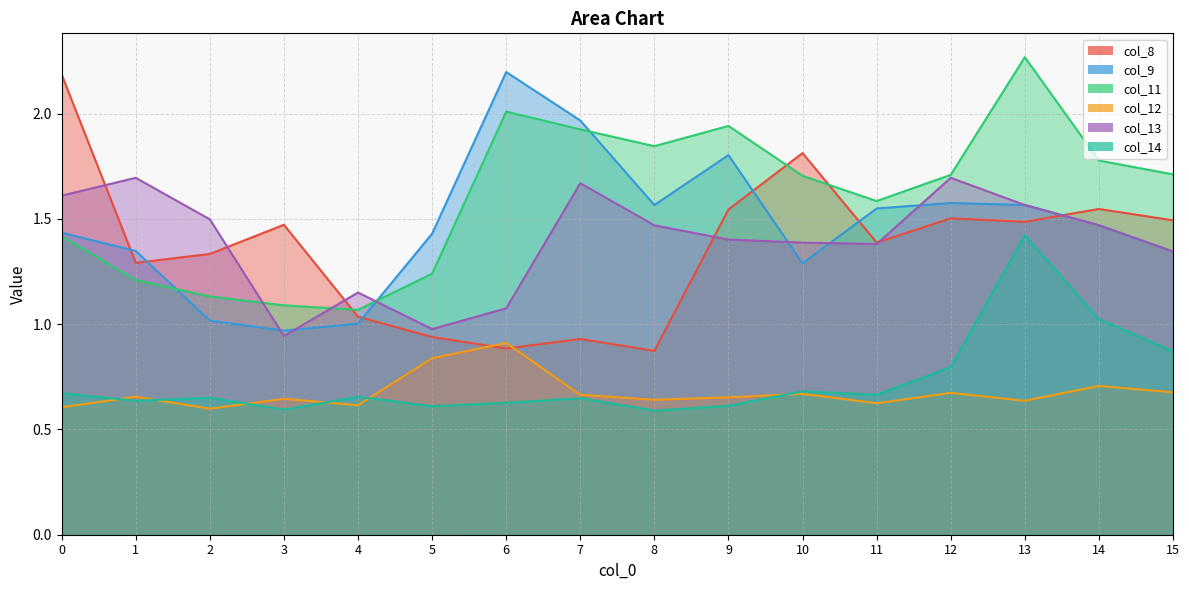

Which category has the highest value in the col_11 series?

13